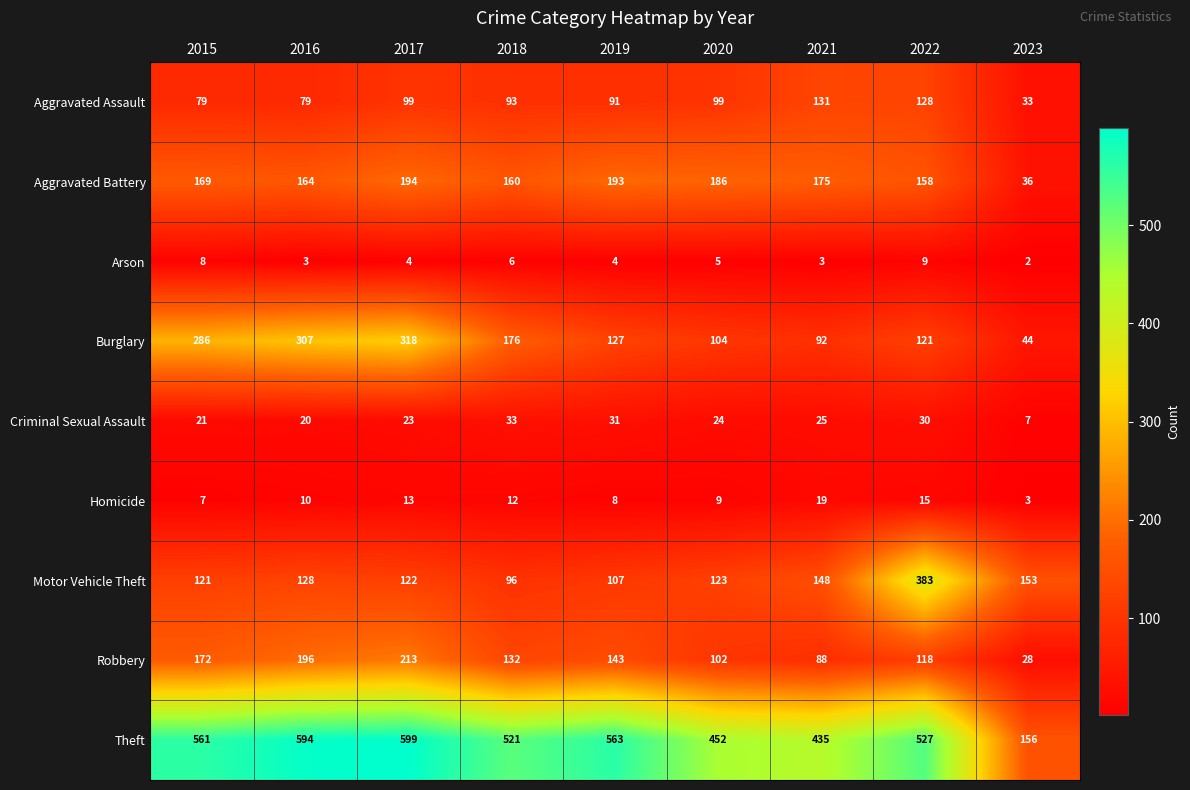

What is the maximum value shown in the chart?

599